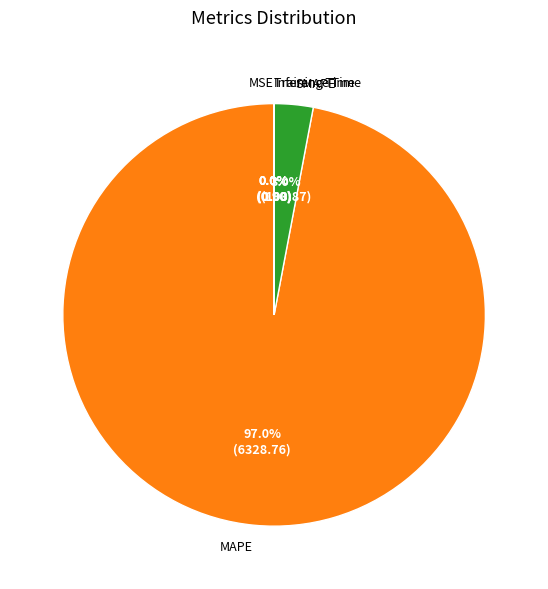

True or false: SMAPE accounts for 13% of the total.

False